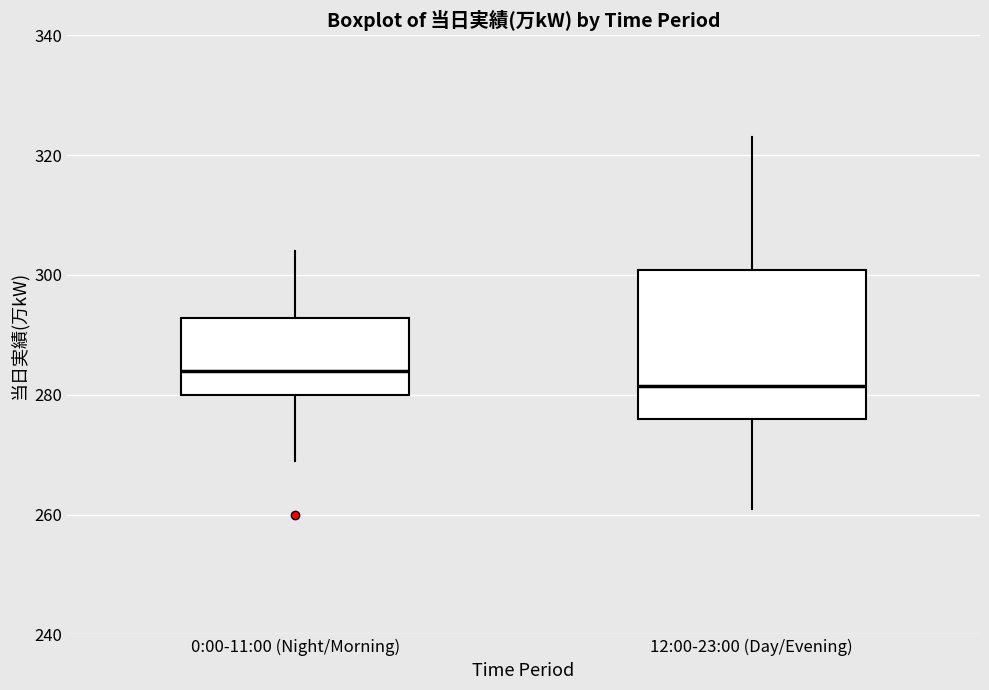

Where does the lower whisker of the box for 12:00-23:00 (Day/Evening) end on the y-axis? The values are not printed on the chart, so give them approximately, as read against the axis.

262